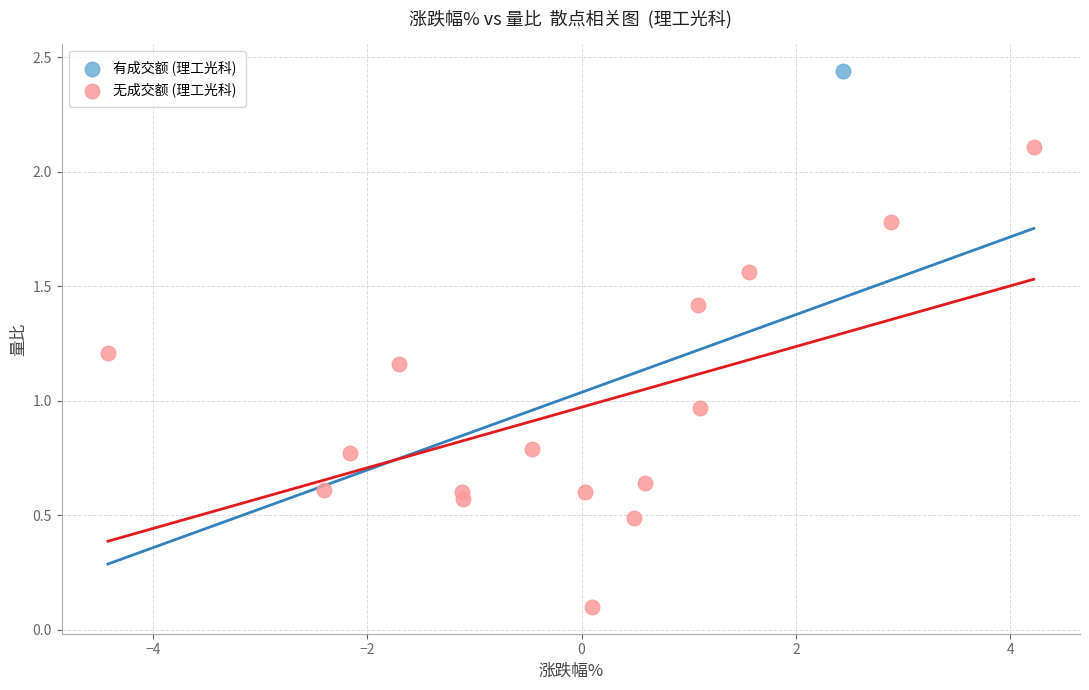

What are all the series names shown in the legend?

有成交额 (理工光科), 无成交额 (理工光科)